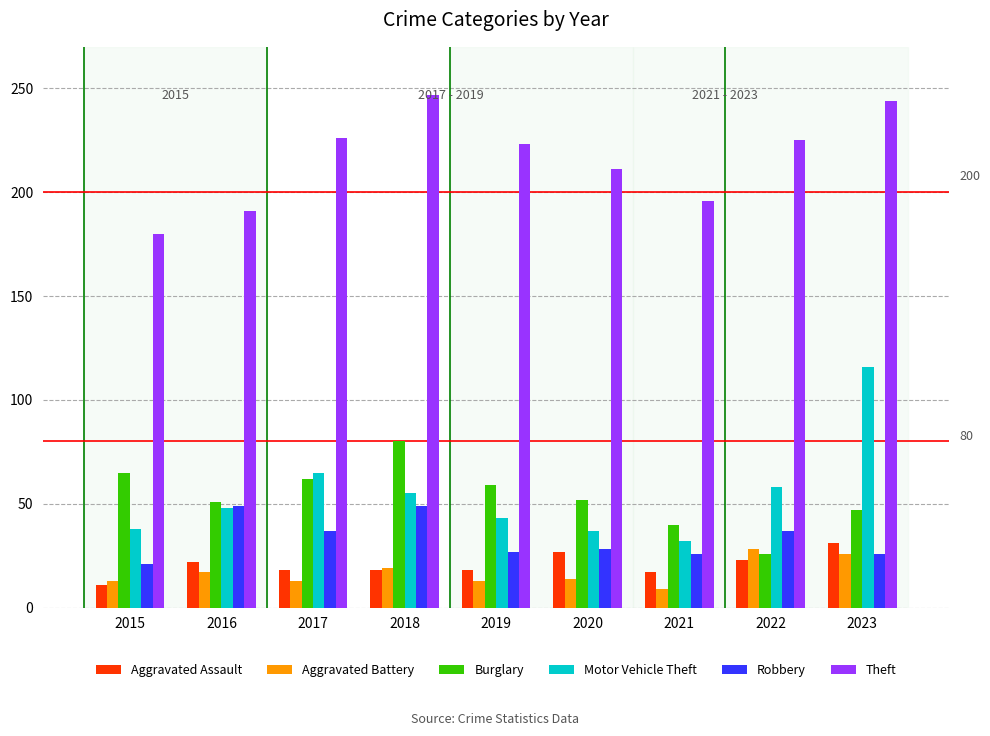

Reading left to right, what are all the values shown in this chart?

Aggravated Assault: 11	22	18	18	18	27	17	23	31
Aggravated Battery: 13	17	13	19	13	14	9	28	26
Burglary: 65	51	62	80	59	52	40	26	47
Motor Vehicle Theft: 38	48	65	55	43	37	32	58	116
Robbery: 21	49	37	49	27	28	26	37	26
Theft: 180	191	226	247	223	211	196	225	244